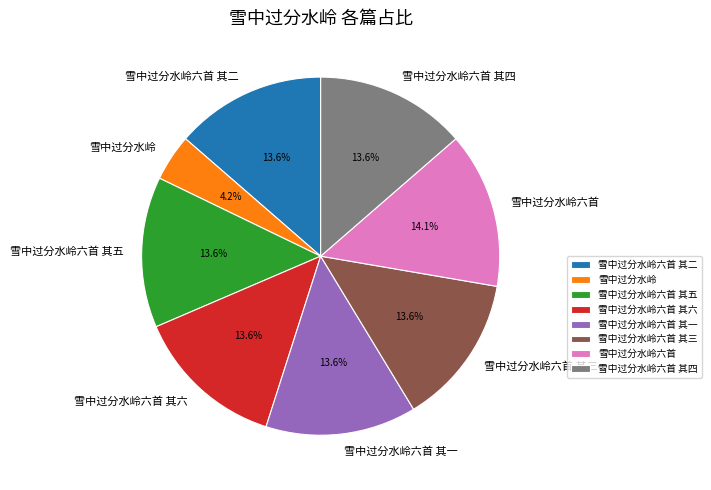

Is there any slice that represents more than half of the pie?

No